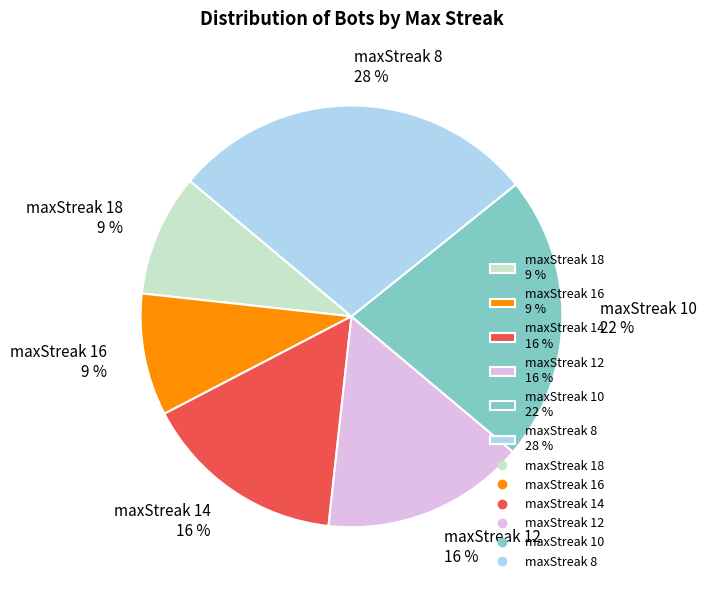

Is there any slice that represents more than half of the pie?

No